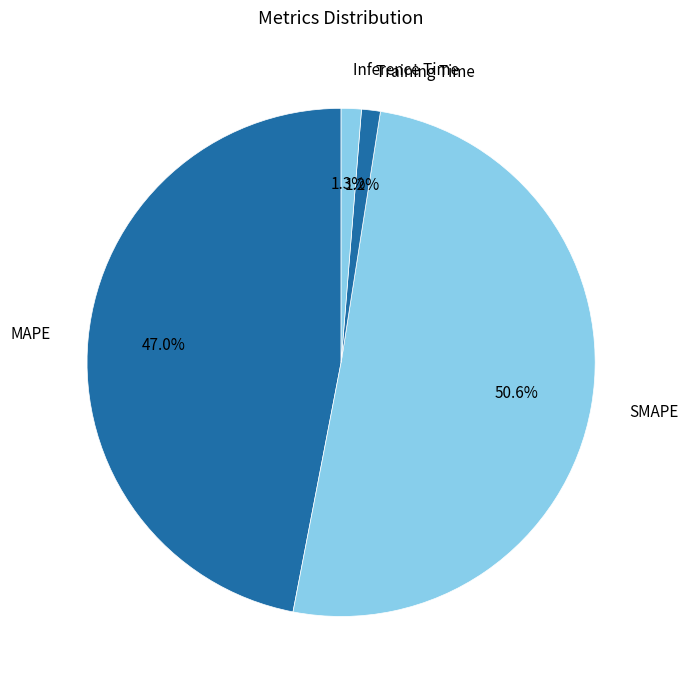

The Training Time slice represents 1% of the pie. True or false?

True